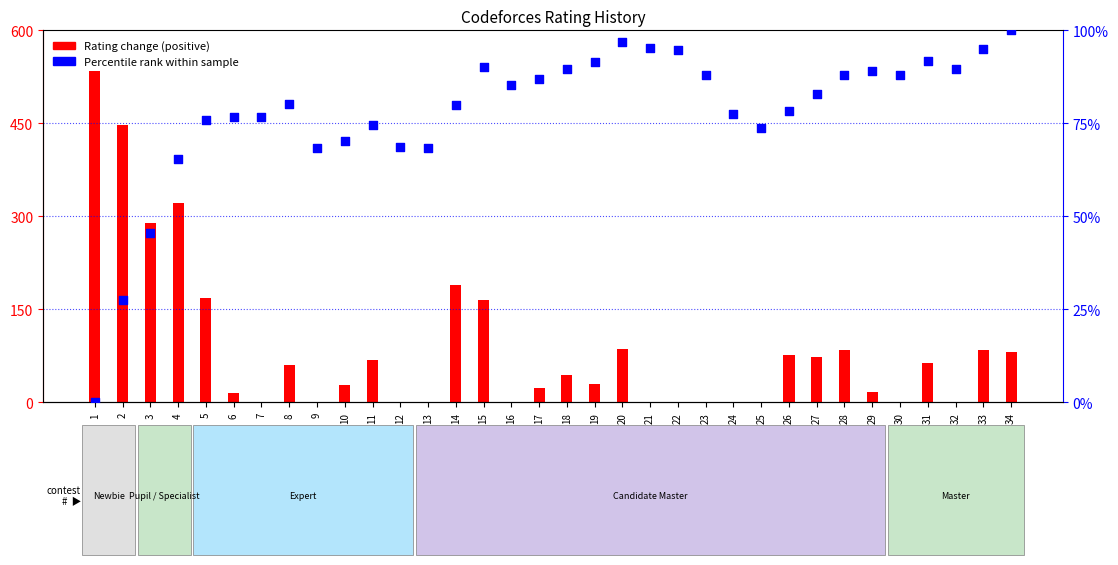

Which series has the largest total across all categories?

Rating change (positive)